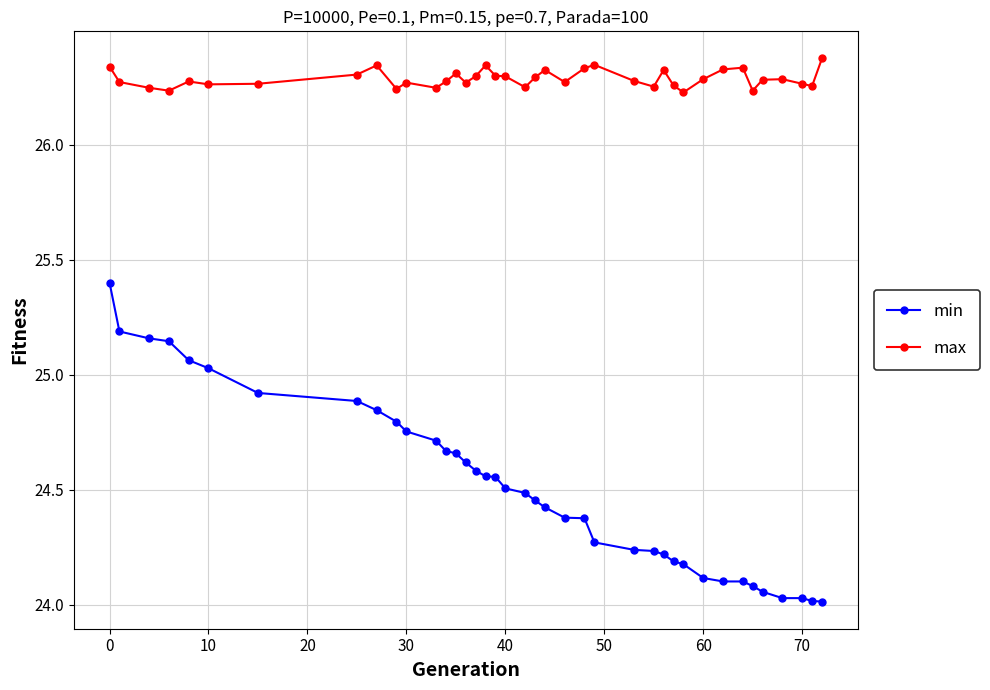

In max, how many points are lower than both neighbors (excluding endpoints)?

11